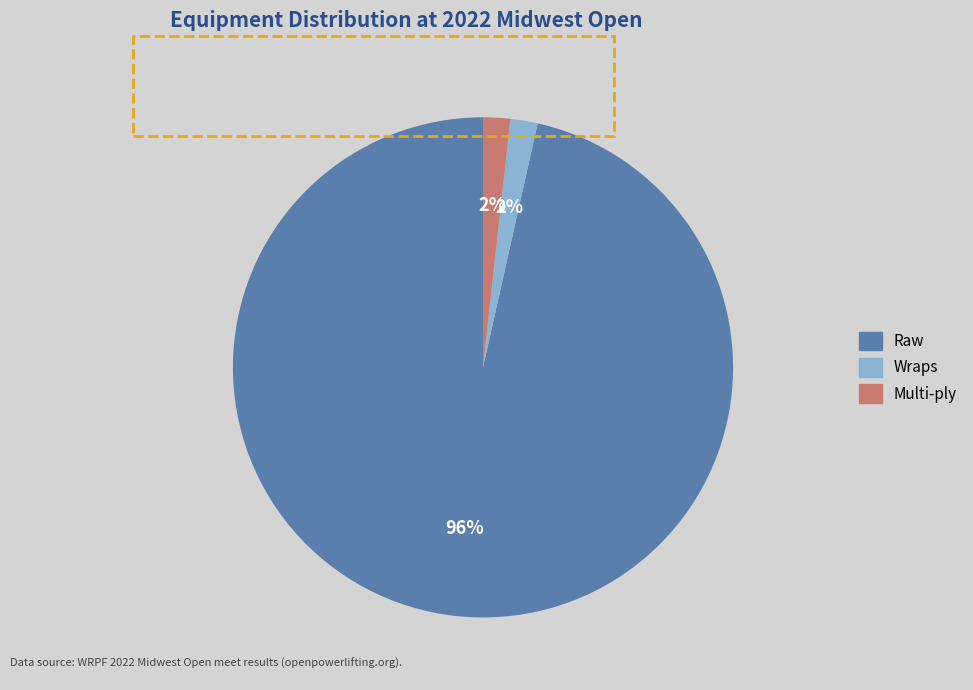

Is there a majority slice in this chart?

Yes